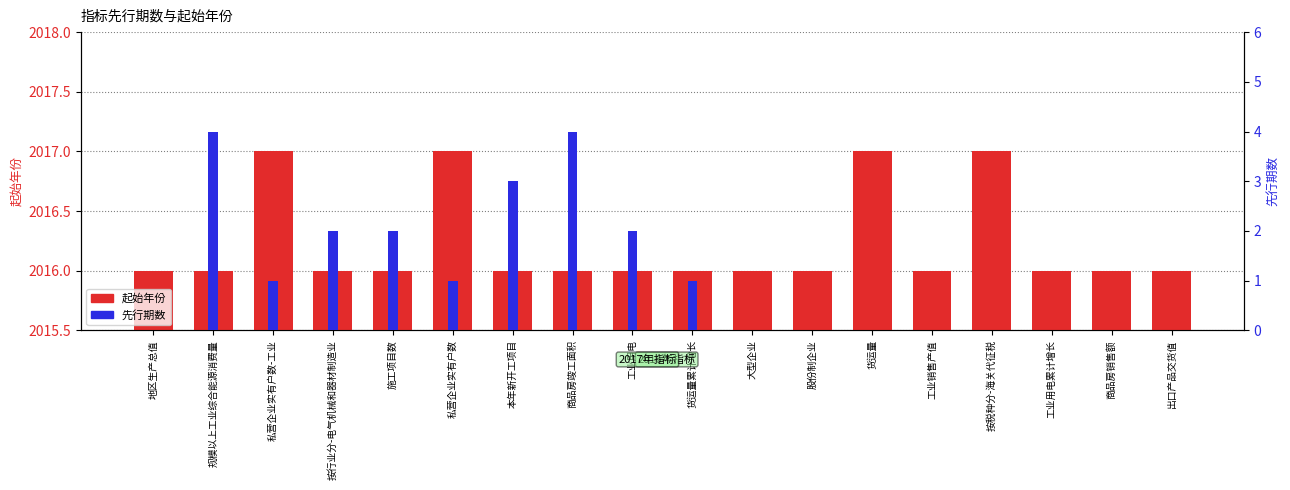

Which series changed the most between 私营企业实有户数-工业 and 工业用电?

起始年份